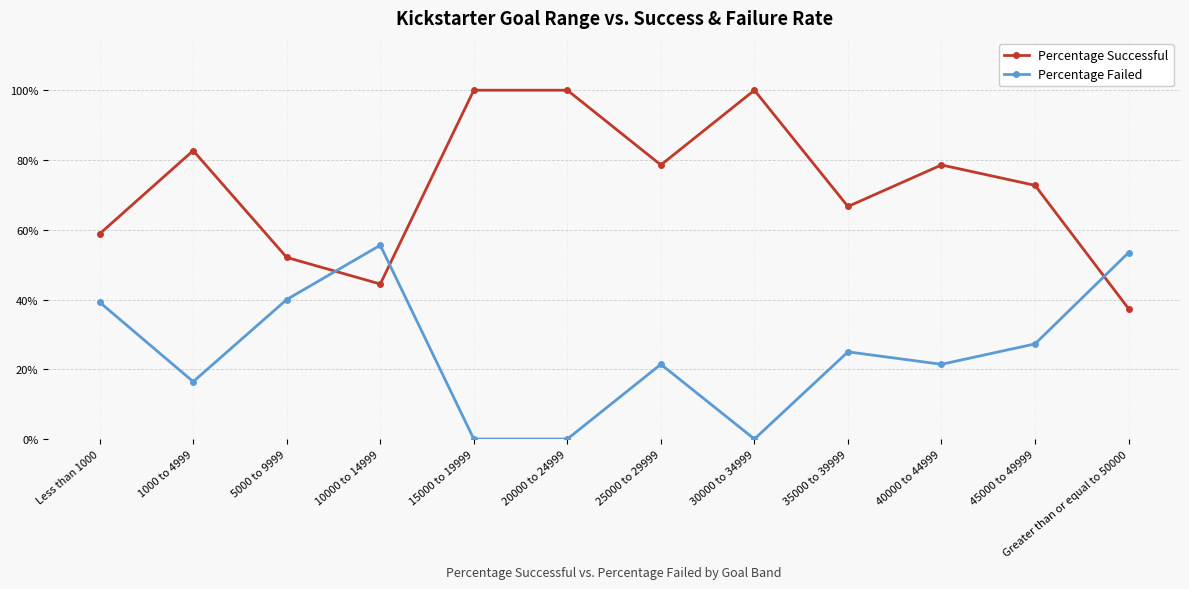

What is the difference between the second highest and minimum values in the Percentage Failed series?

0.5